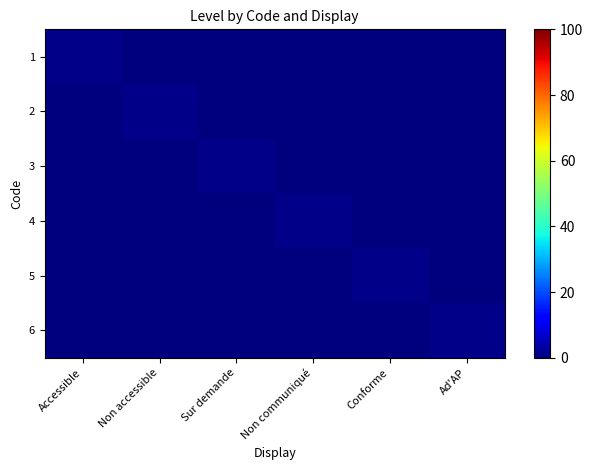

Reading right to left, what are all the values shown in this chart?

1: Ad'AP=0	Conforme=0	Non communiqué=0	Sur demande=0	Non accessible=0	Accessible=1
2: Ad'AP=0	Conforme=0	Non communiqué=0	Sur demande=0	Non accessible=1	Accessible=0
3: Ad'AP=0	Conforme=0	Non communiqué=0	Sur demande=1	Non accessible=0	Accessible=0
4: Ad'AP=0	Conforme=0	Non communiqué=1	Sur demande=0	Non accessible=0	Accessible=0
5: Ad'AP=0	Conforme=1	Non communiqué=0	Sur demande=0	Non accessible=0	Accessible=0
6: Ad'AP=1	Conforme=0	Non communiqué=0	Sur demande=0	Non accessible=0	Accessible=0